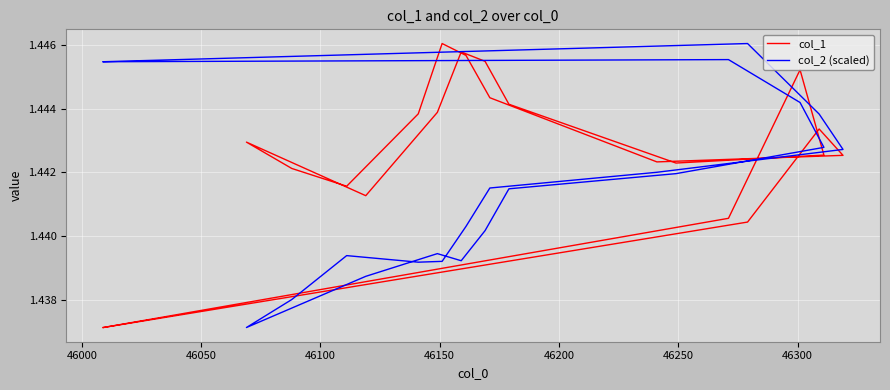

Which series has the largest total across all categories?

col_1